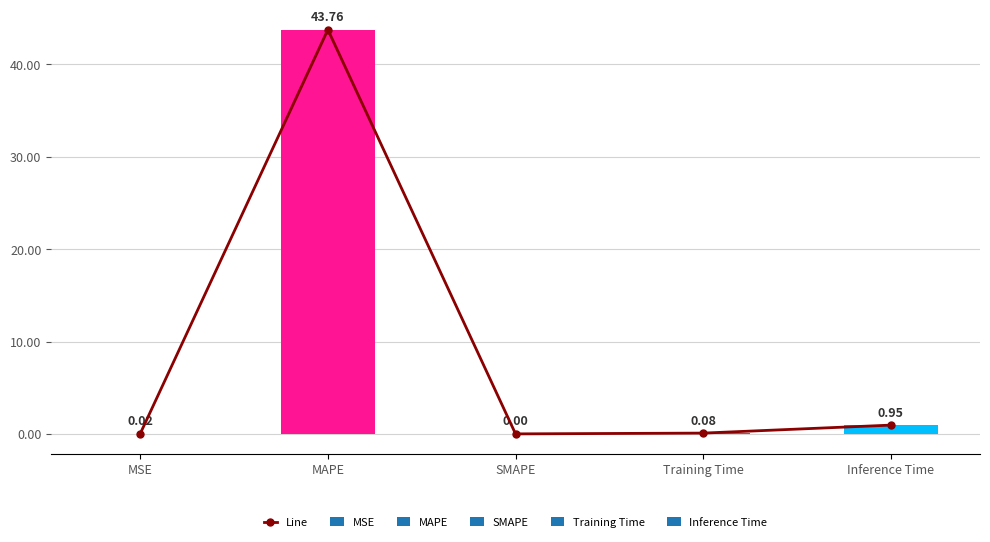

Reading left to right, transcribe all the data shown in this chart.

0.0	43.8	0.0	0.1	0.9